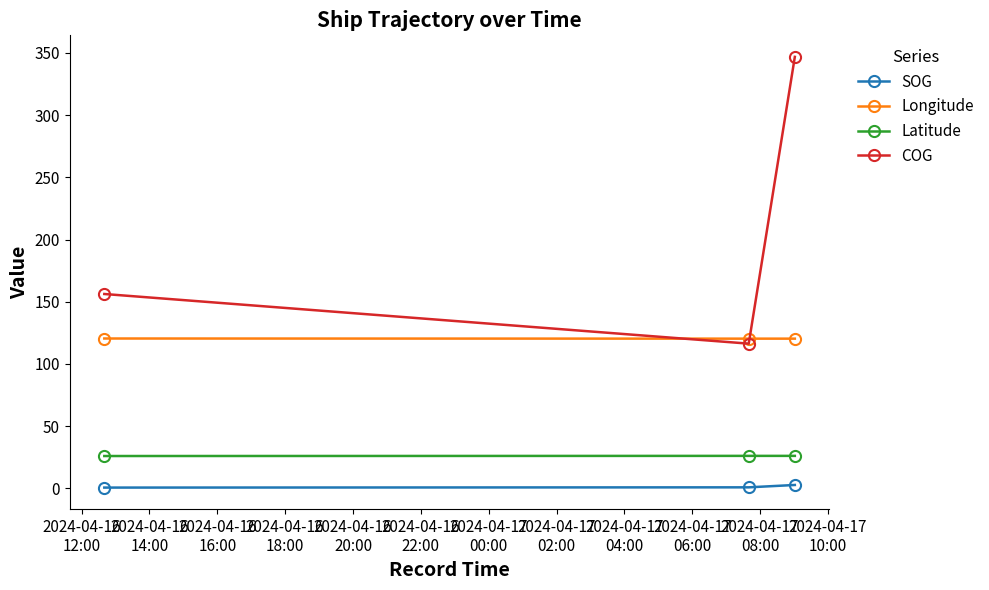

What is the sum of all Latitude values?

78.2